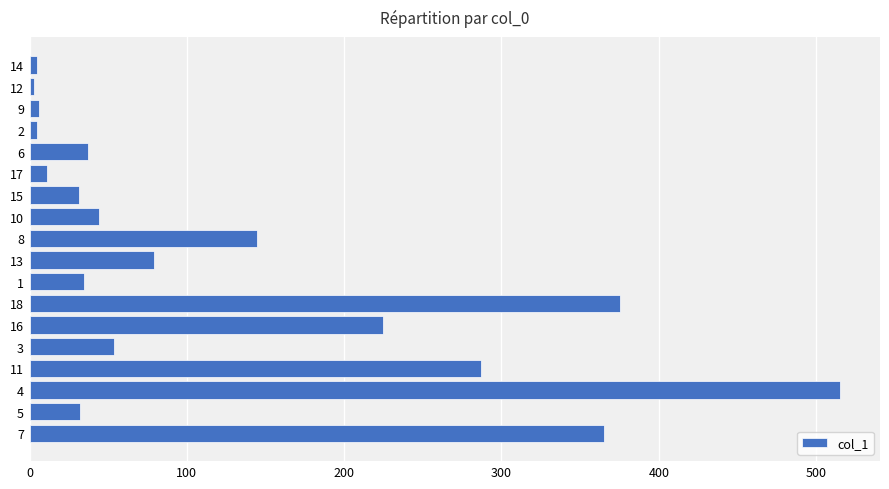

What value does the data have at 17?

10.8